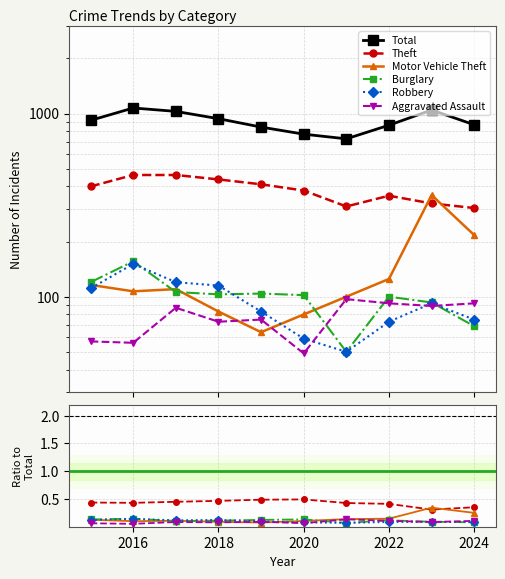

At how many categories does at least one series exceed 278?

10